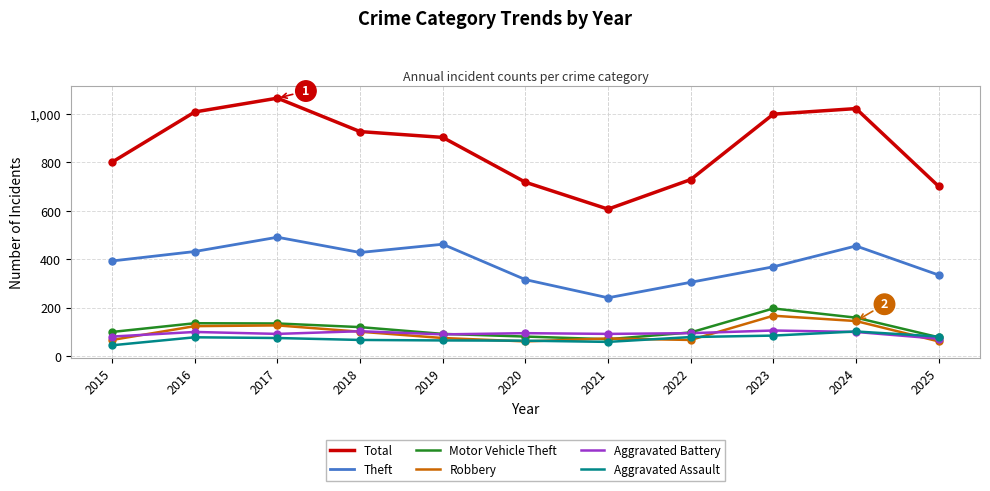

What is the total value across all series at 2020?

1335